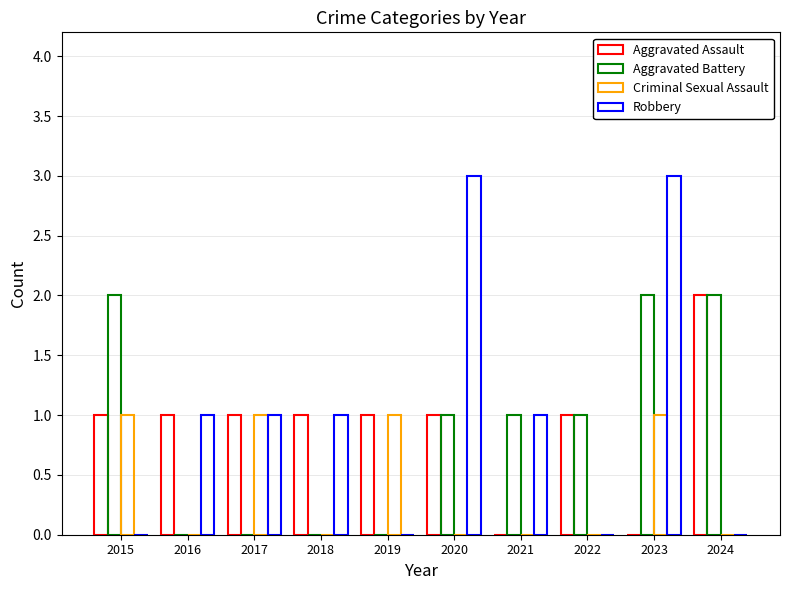

Between 2017 and 2021, which series saw the biggest shift?

Aggravated Assault